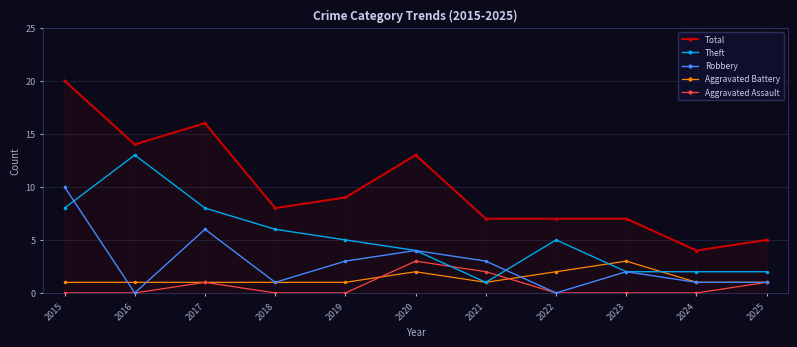

Reading right to left, what are all the values shown in this chart?

Total: 2025=5	2024=4	2023=7	2022=7	2021=7	2020=13	2019=9	2018=8	2017=16	2016=14	2015=20
Theft: 2025=2	2024=2	2023=2	2022=5	2021=1	2020=4	2019=5	2018=6	2017=8	2016=13	2015=8
Robbery: 2025=1	2024=1	2023=2	2022=0	2021=3	2020=4	2019=3	2018=1	2017=6	2016=0	2015=10
Aggravated Battery: 2025=1	2024=1	2023=3	2022=2	2021=1	2020=2	2019=1	2018=1	2017=1	2016=1	2015=1
Aggravated Assault: 2025=1	2024=0	2023=0	2022=0	2021=2	2020=3	2019=0	2018=0	2017=1	2016=0	2015=0